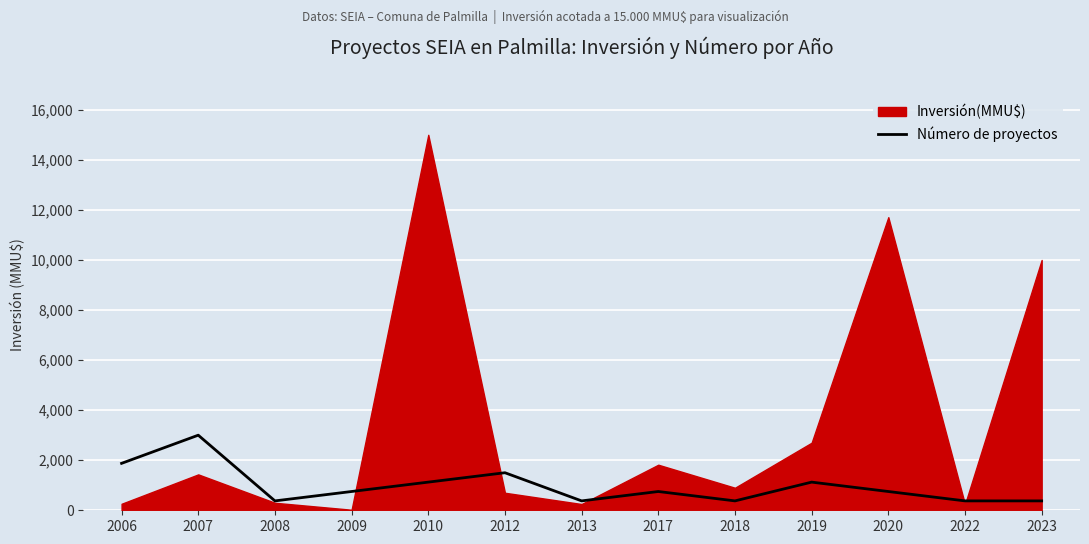

What is the lowest value of the Número de proyectos series?

375